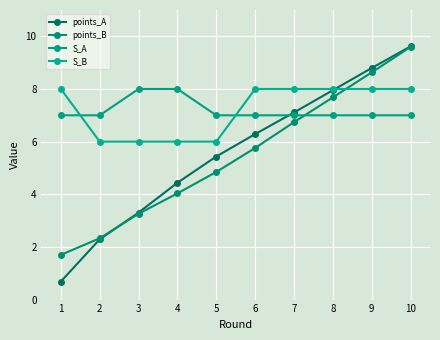

True or false: points_A has more than 0 points higher than both neighbors.

False